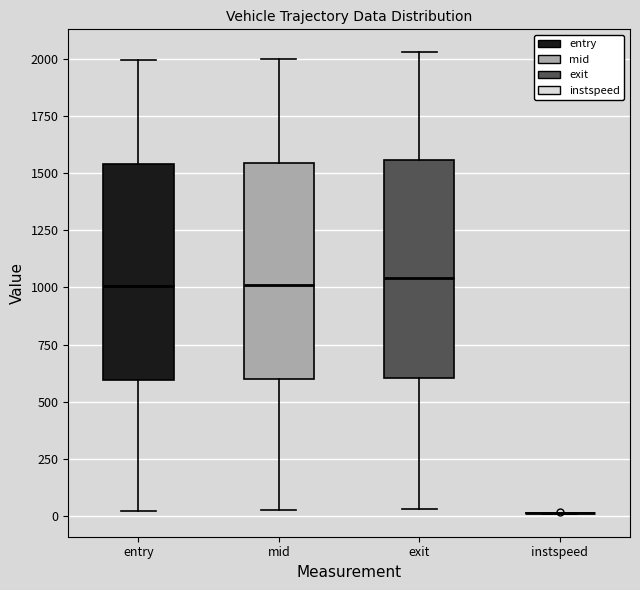

Reading left to right, read every box against the y-axis: the position of its median line, the range the box covers, and the ends of its whiskers. The values are not printed on the chart, so give them approximately, as read against the axis.

entry: median 1000, box 600 to 1550, whiskers 0 to 2000
mid: median 1000, box 600 to 1550, whiskers 50 to 2000
exit: median 1050, box 600 to 1550, whiskers 50 to 2050
instspeed: box collapsed to a line at 0, whiskers 0 to 0